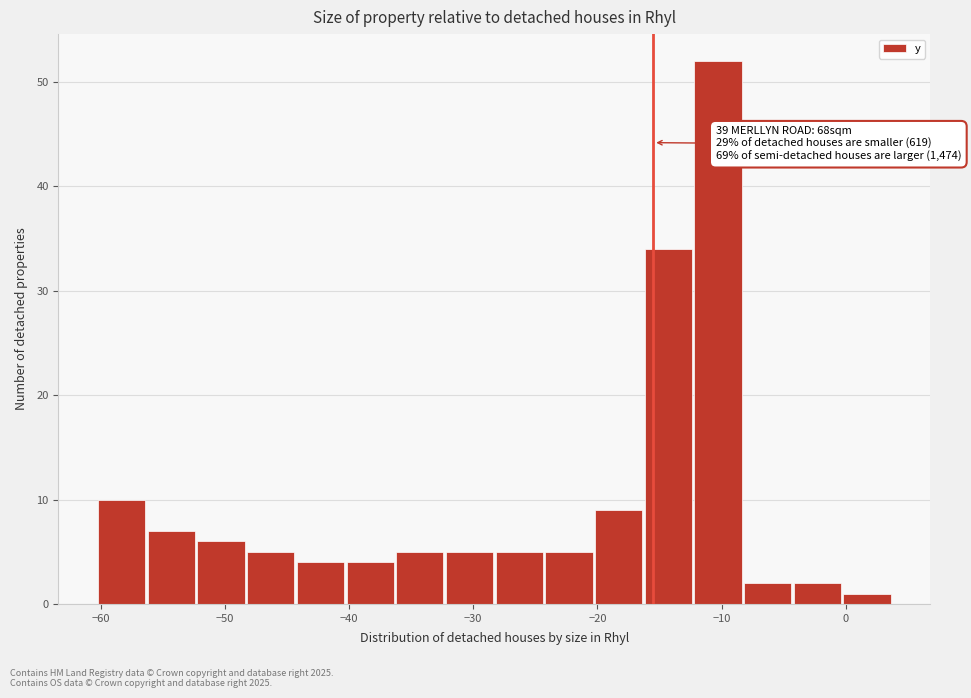

Which range on the x-axis has the tallest bar?

-12.2 to -8.2